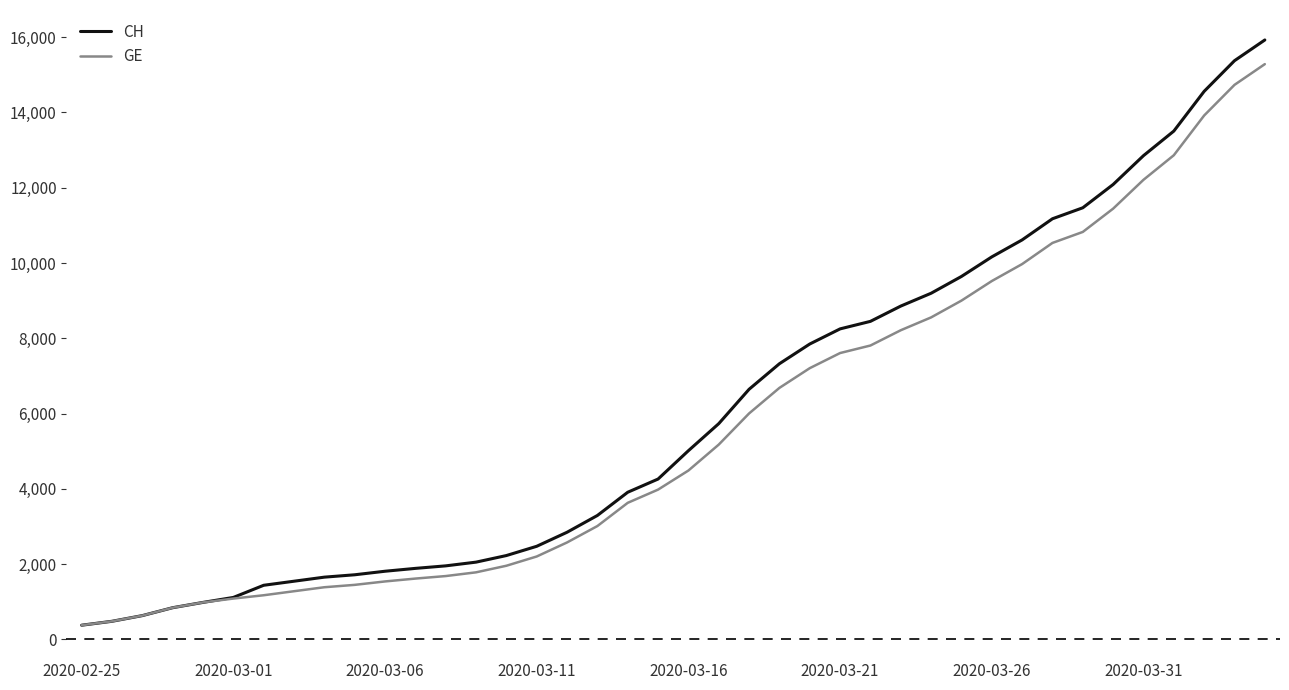

Which series has the largest range (max minus min)?

CH